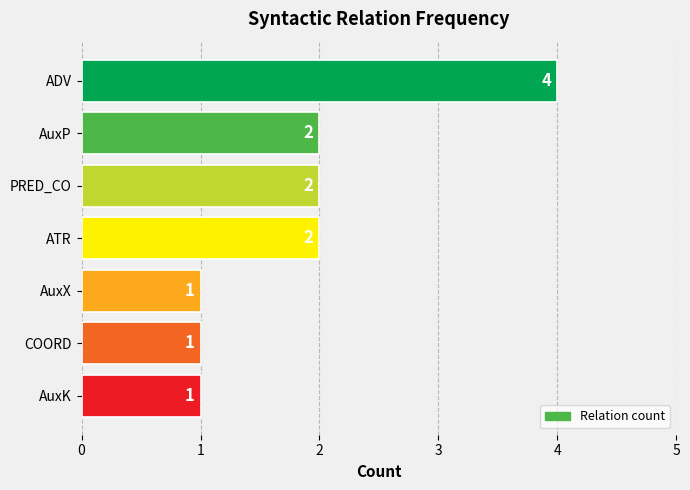

What position from the top is AuxP?

2